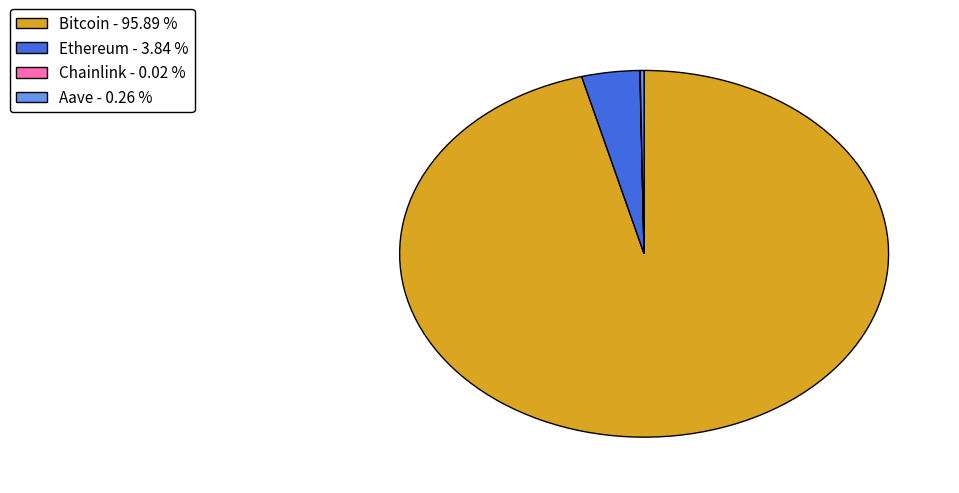

Is it true that Bitcoin is 96% of the pie?

True